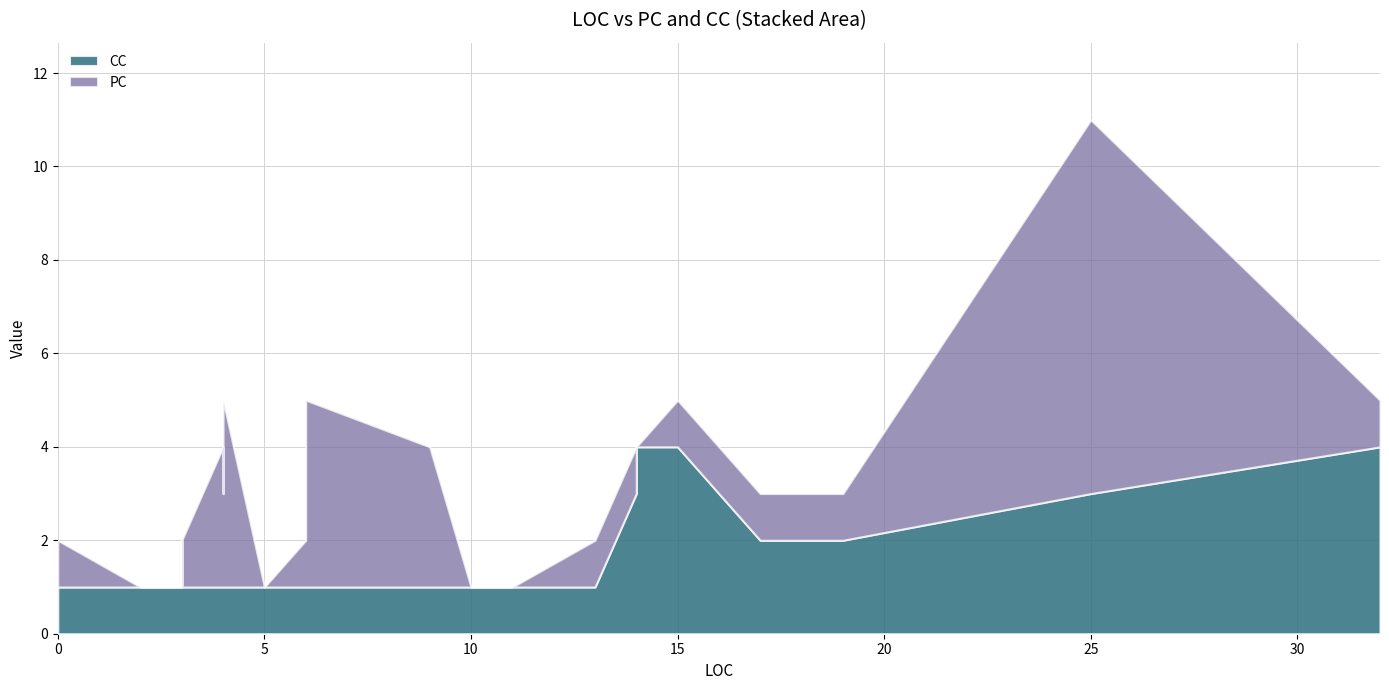

What is the greatest value displayed?

8